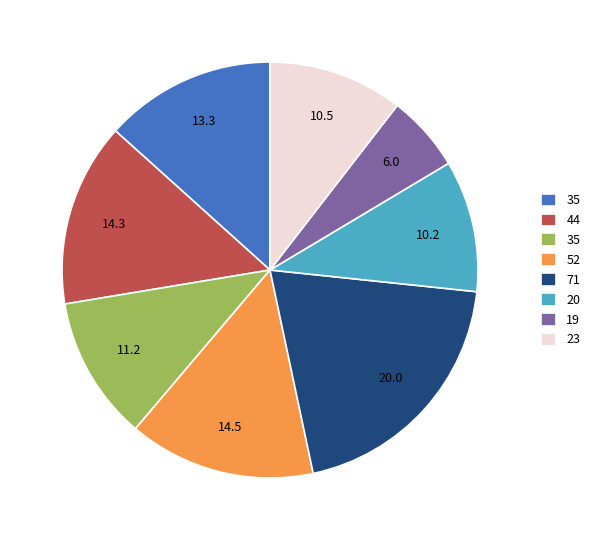

Is there any slice that represents more than half of the pie?

No